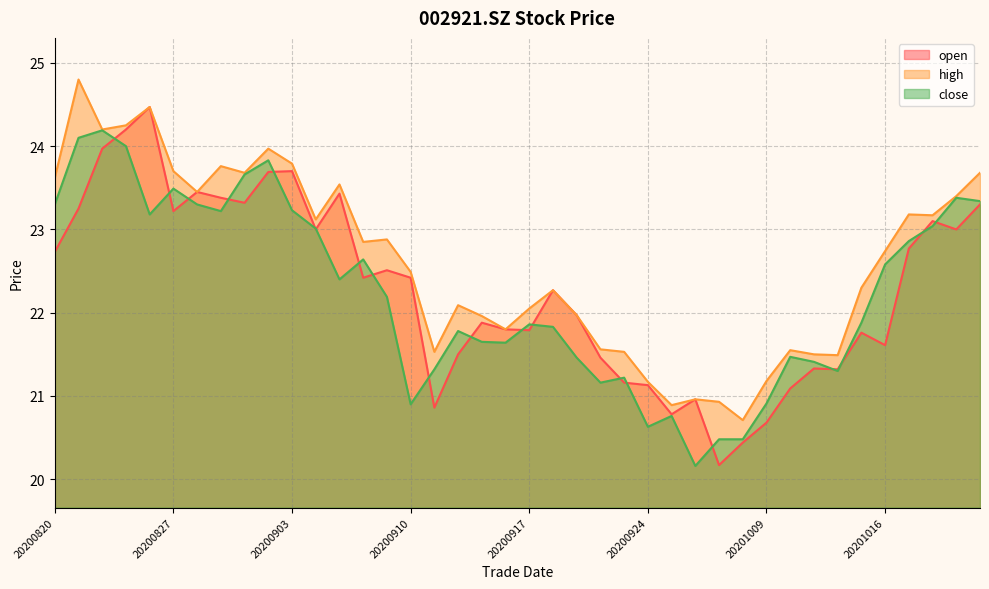

True or false: high and close cross at least once.

False